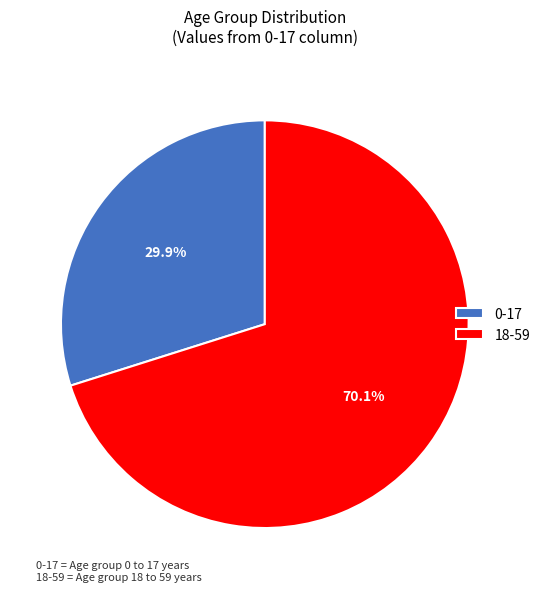

What percentage is the 0-17 slice, to the nearest percent?

30%